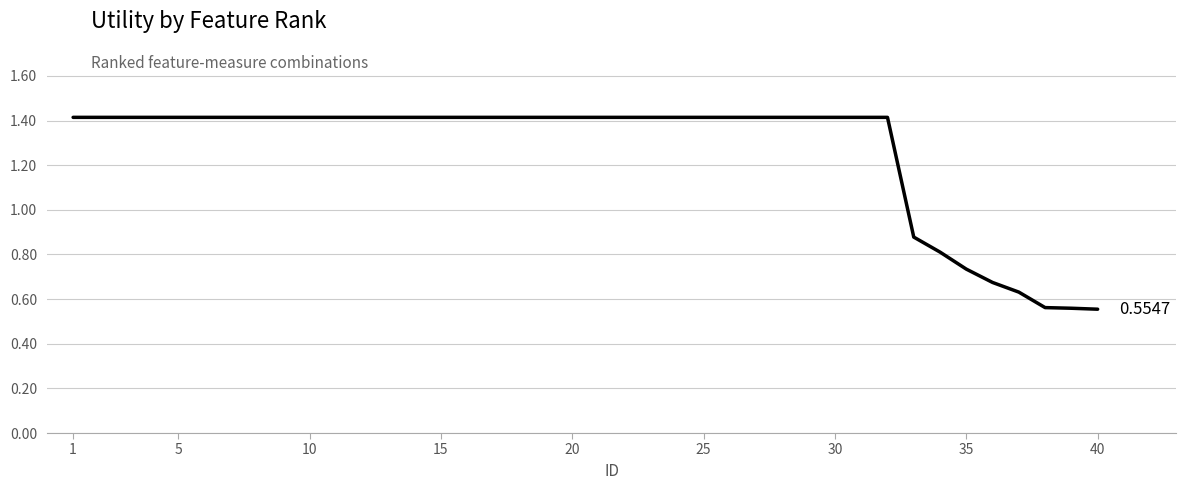

What is the smallest value displayed?

0.6